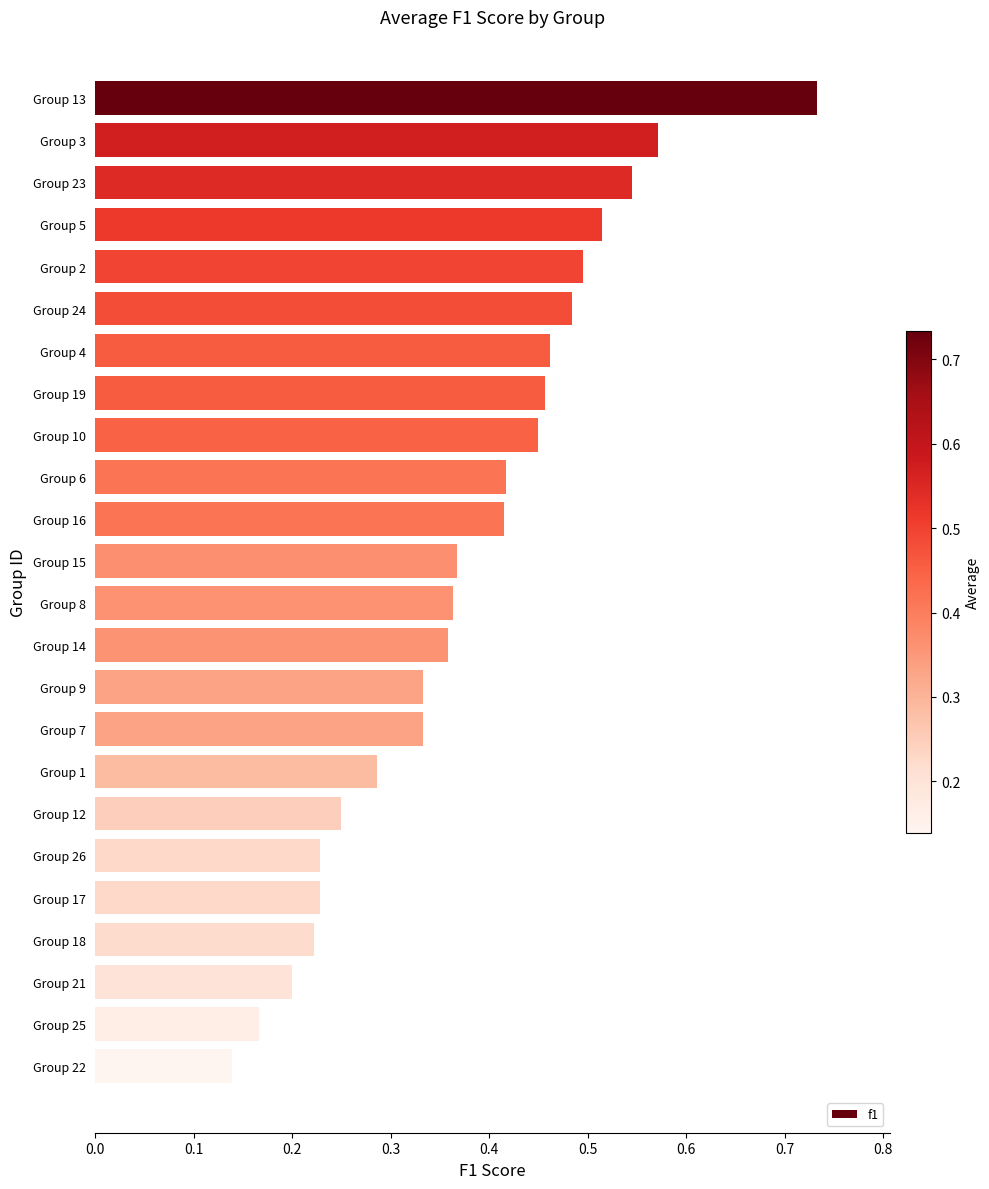

Count the values in the range 0 to 1.

24